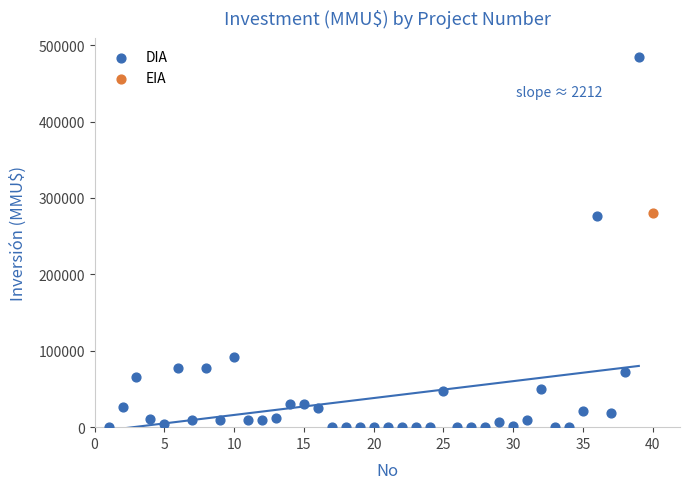

What are all the series names shown in the legend?

DIA, EIA